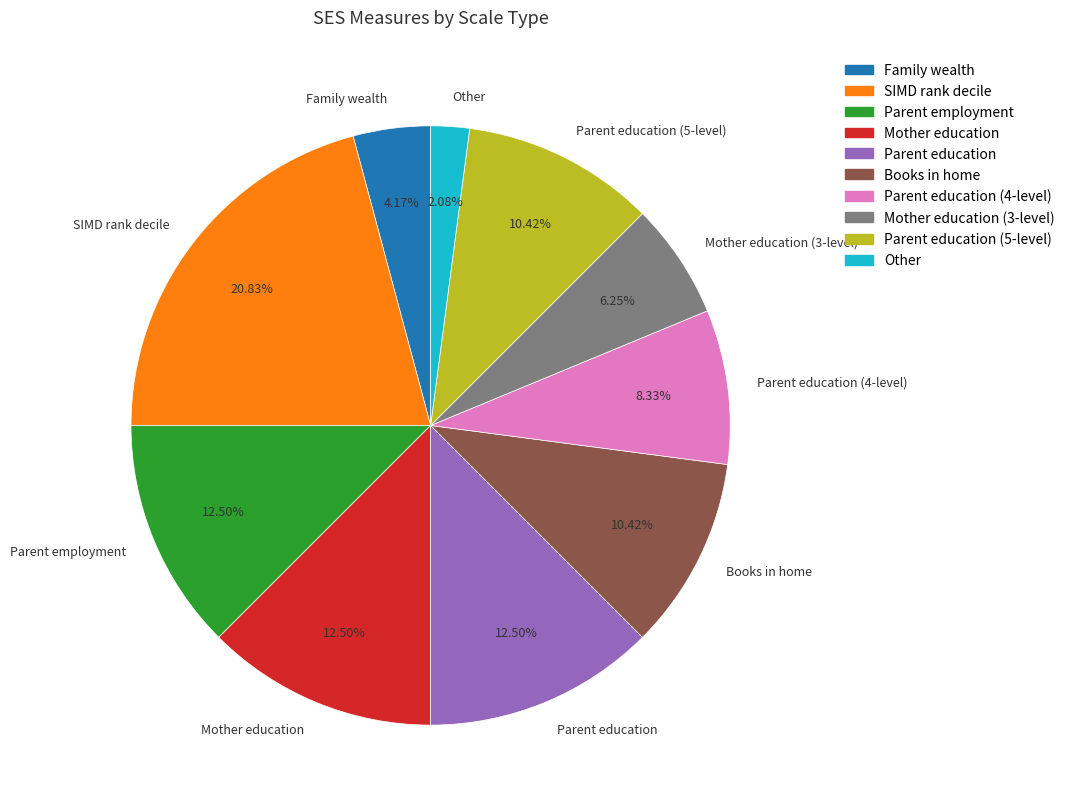

Which has a higher value, Mother education (3-level) or Parent education (5-level)?

Parent education (5-level)